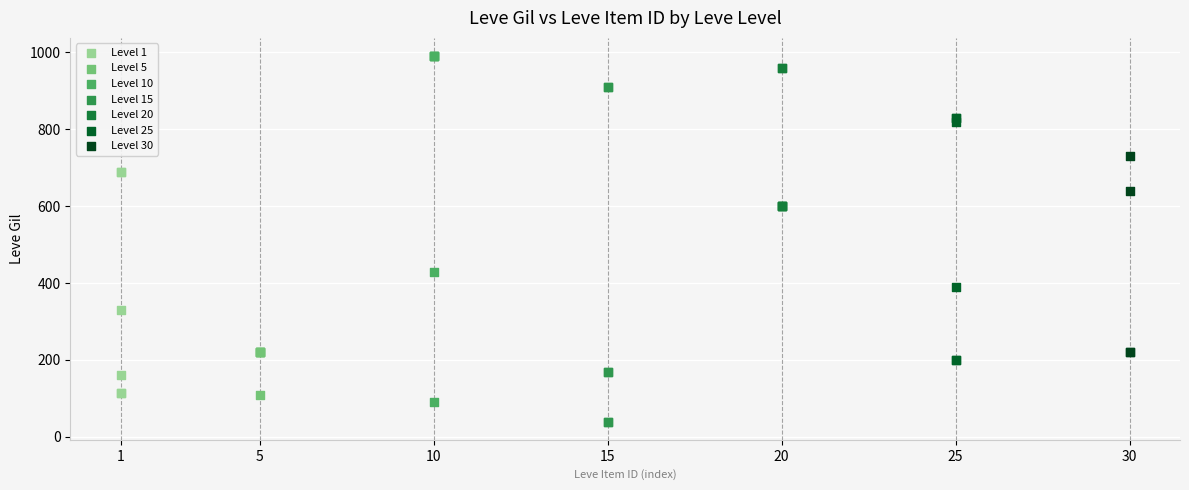

Which series contains the lowest Y value?

Level 15